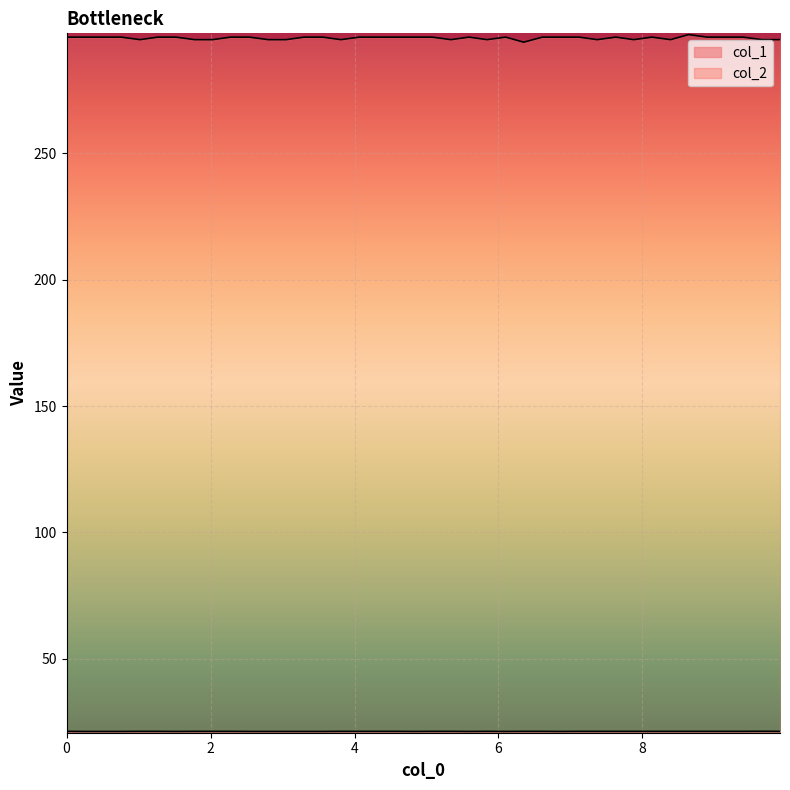

Read the col_1 value at 9.15.

21.2